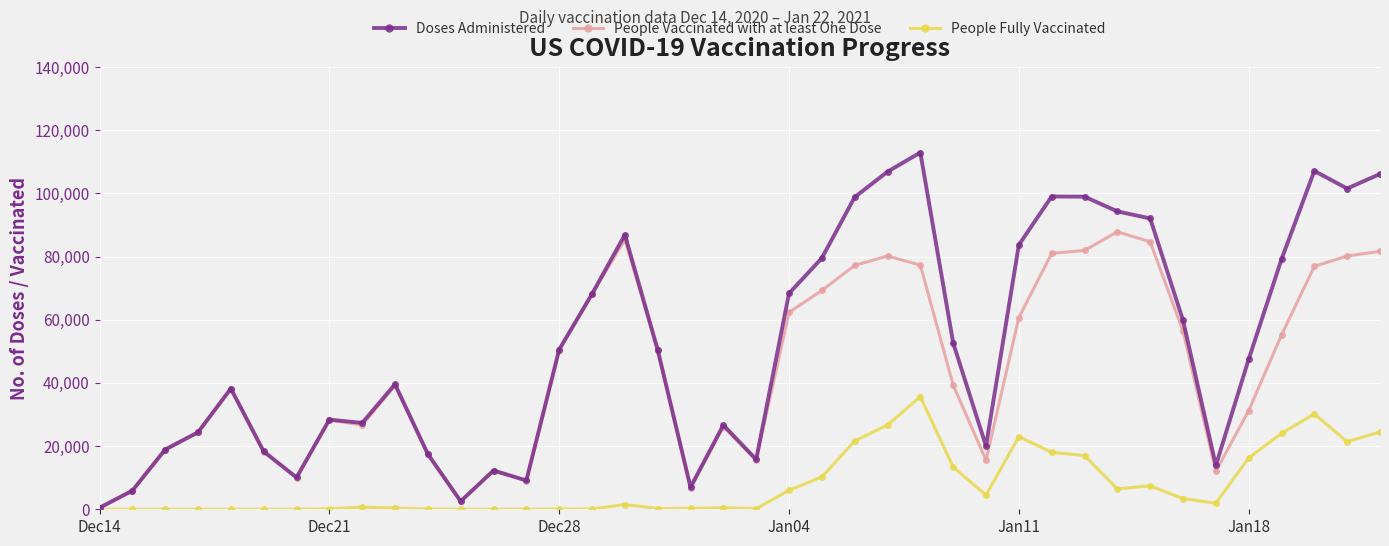

True or false: People Fully Vaccinated has more than 2 points higher than both neighbors.

True